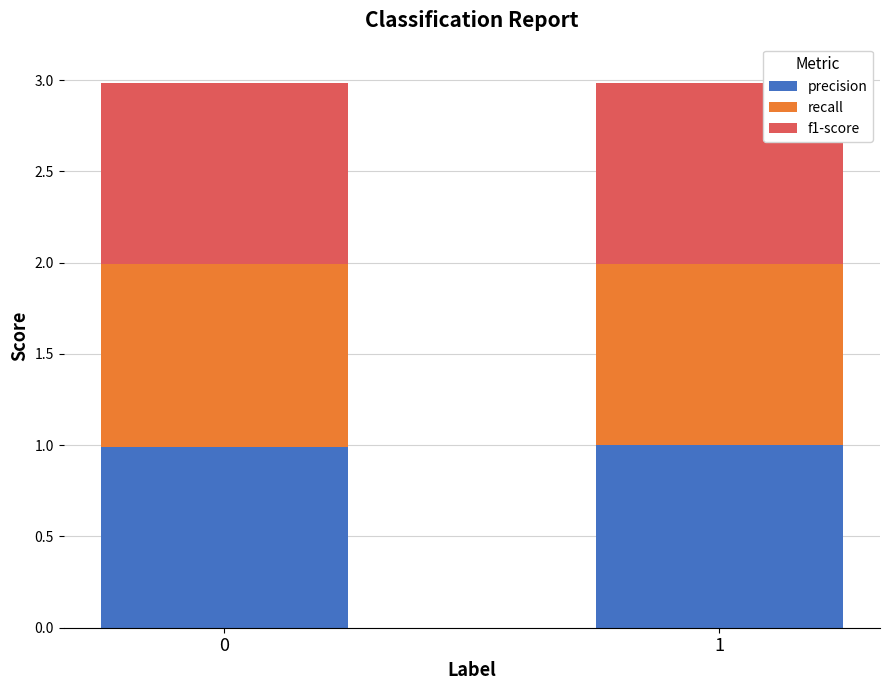

Reading left to right, transcribe the values for precision.

1.0	1.0